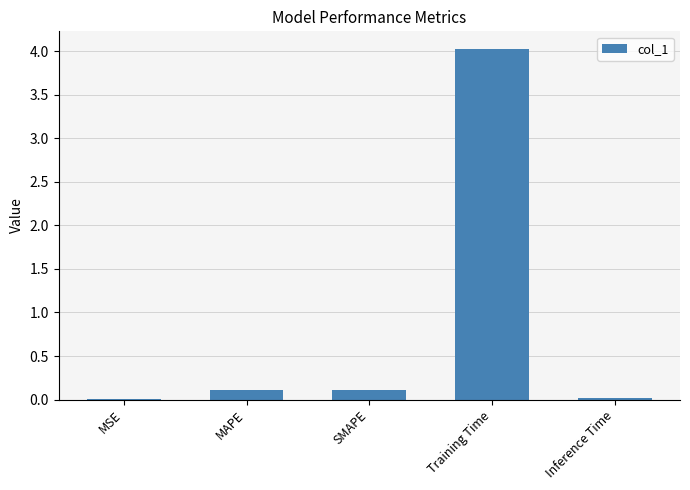

Which has a higher value, SMAPE or Training Time?

Training Time